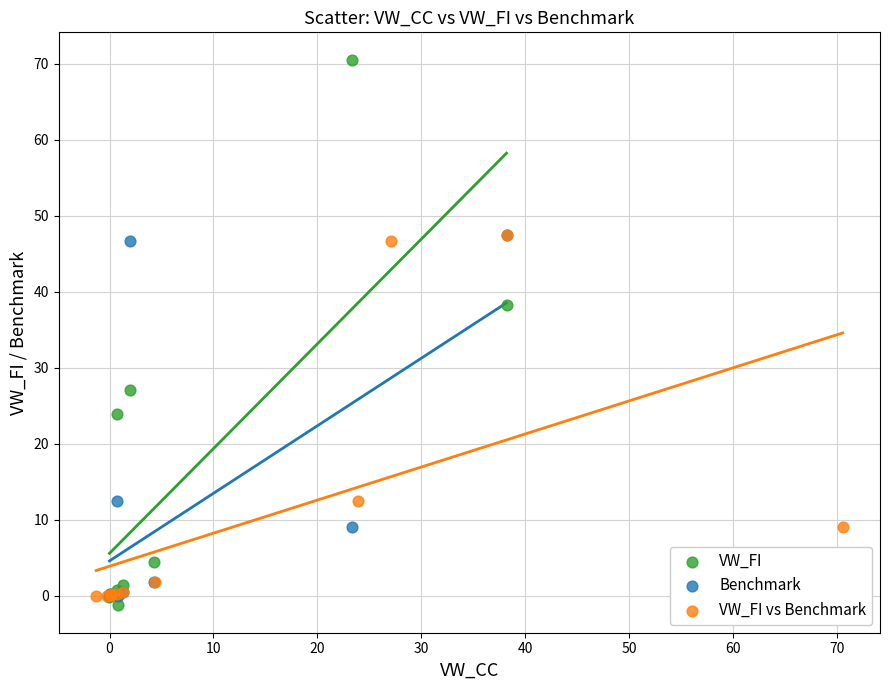

Which series reaches the minimum Y coordinate?

VW_FI